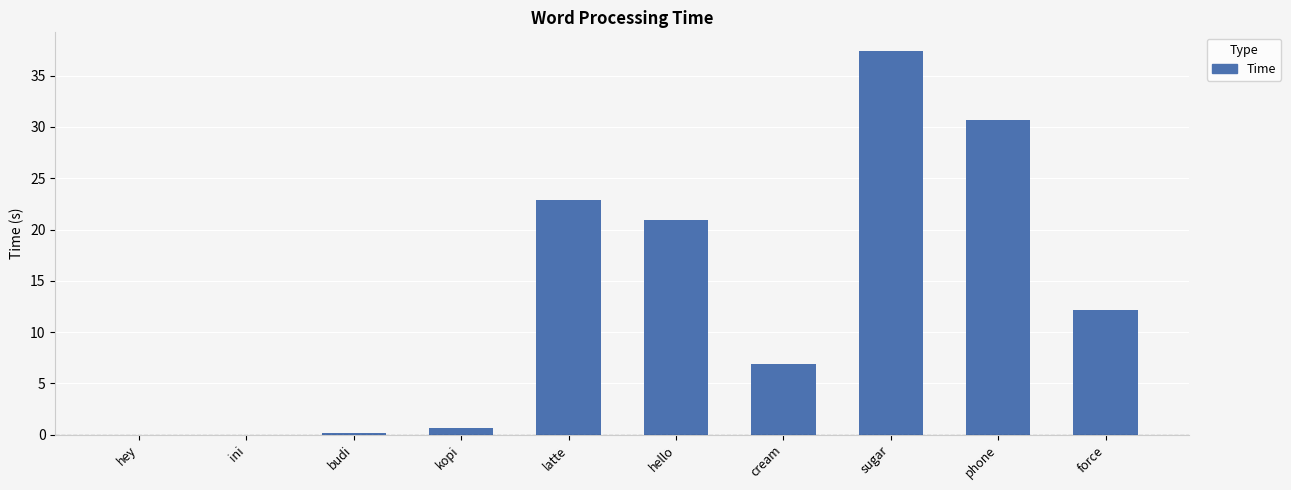

How many values exceed 12?

5